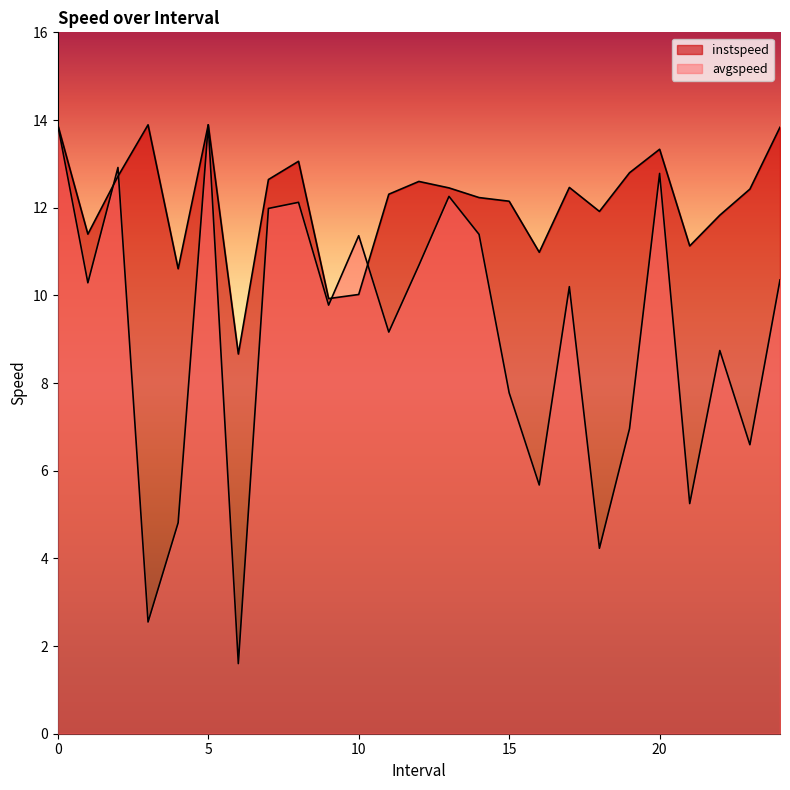

Reading left to right, extract all data points from this chart.

avgspeed: 0=13.9	1=10.3	2=12.9	3=2.5	4=4.8	5=13.9	6=1.6	7=12.0	8=12.1	9=9.8	10=11.4	11=9.2	12=10.7	13=12.3	14=11.4	15=7.8	16=5.7	17=10.2	18=4.2	19=7.0	20=12.8	21=5.2	22=8.7	23=6.6	24=10.4
instspeed: 0=13.9	1=11.4	2=12.7	3=13.9	4=10.6	5=13.9	6=8.7	7=12.6	8=13.1	9=9.9	10=10.0	11=12.3	12=12.6	13=12.5	14=12.2	15=12.1	16=11.0	17=12.5	18=11.9	19=12.8	20=13.3	21=11.1	22=11.8	23=12.4	24=13.8